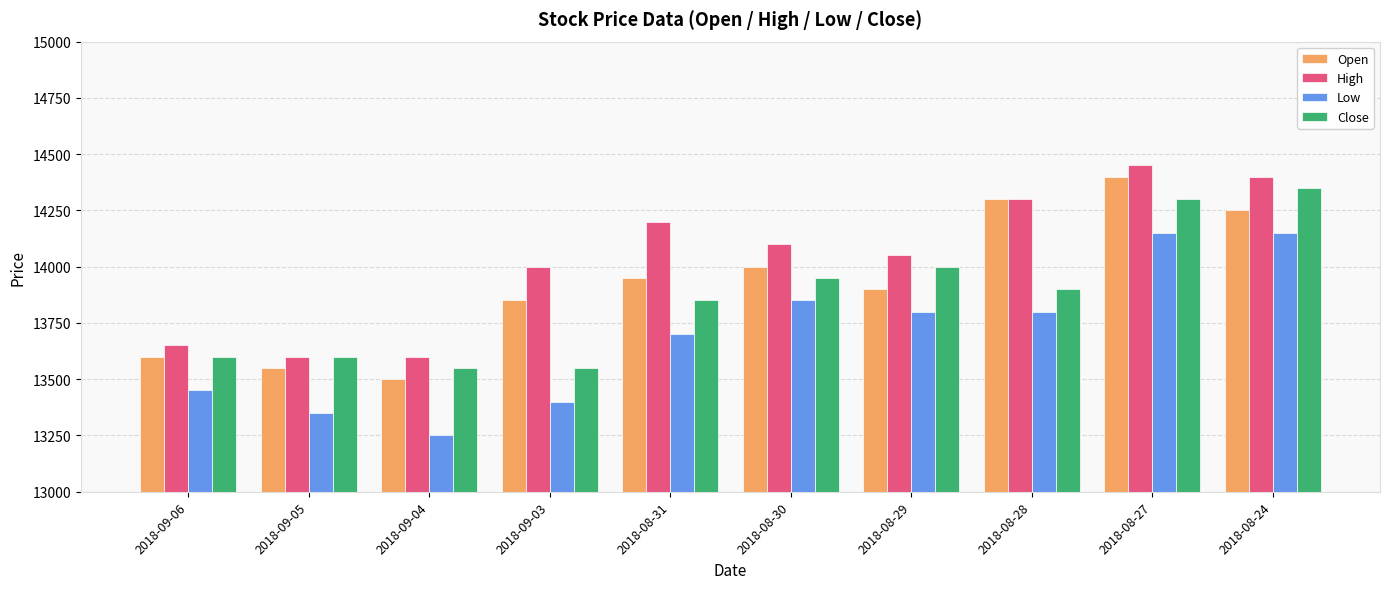

What is the label of the 3rd bar from the right?

2018-08-28